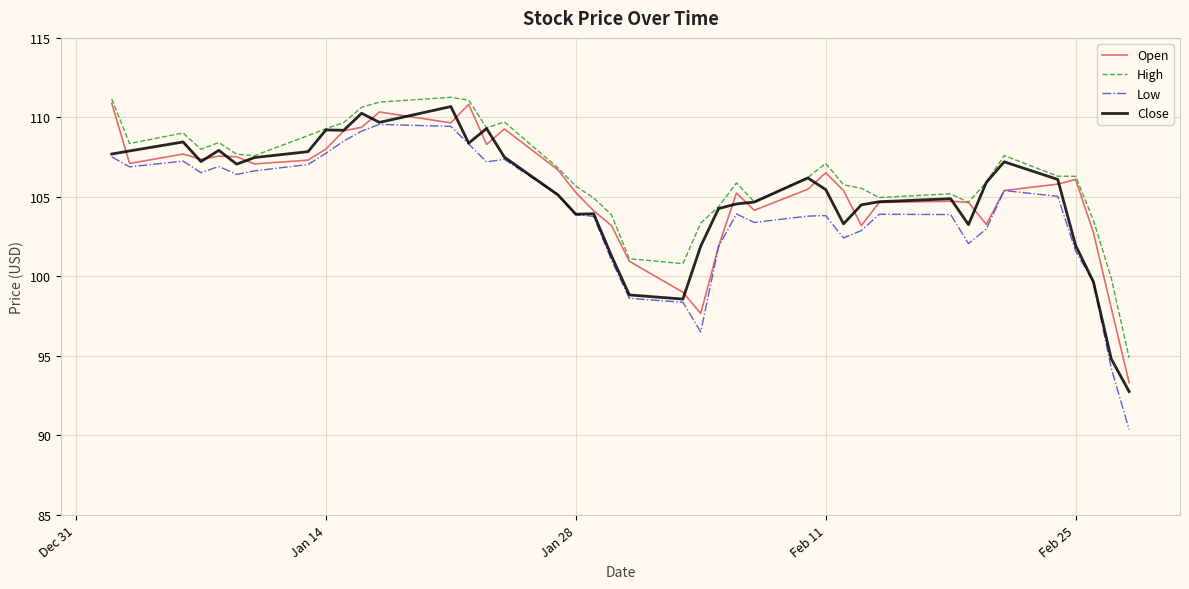

How many series are shown in this chart?

4